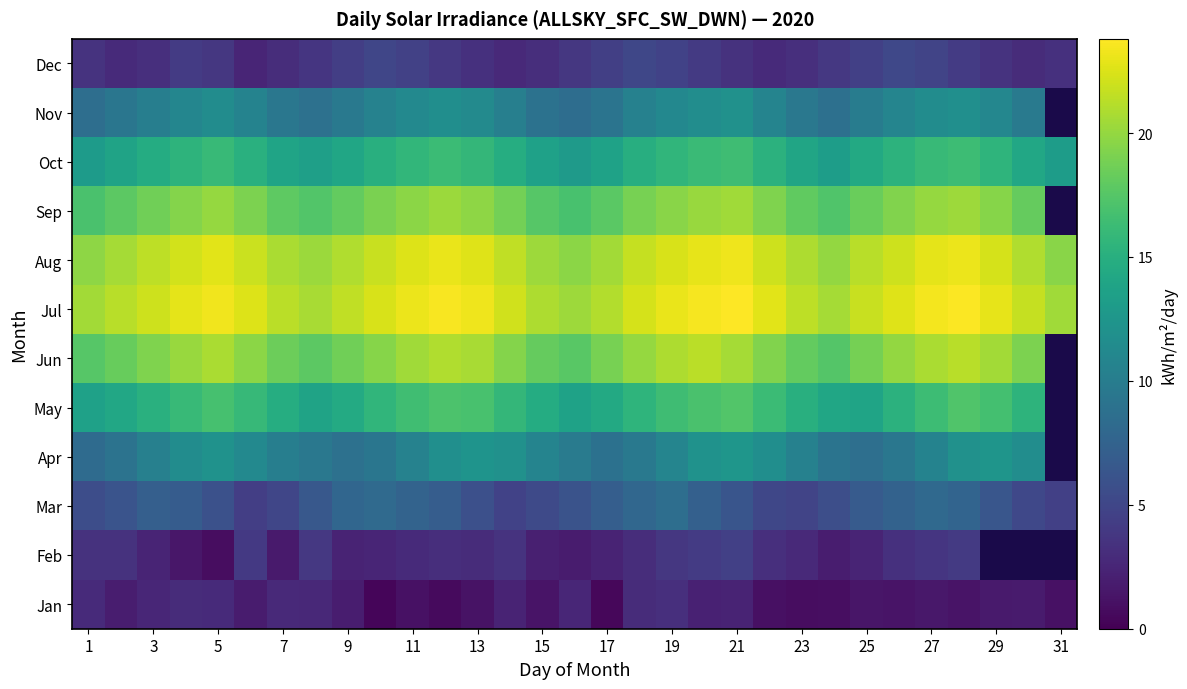

Where is Jul nearest to the value 22?

3